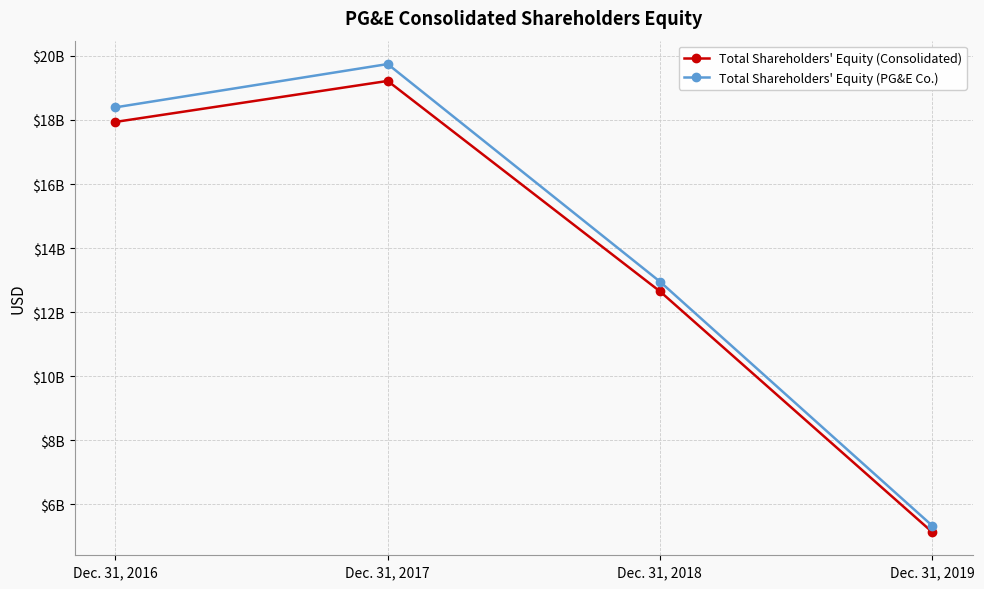

At which label does Total Shareholders' Equity (PG&E Co.) reach its peak?

Dec. 31, 2017